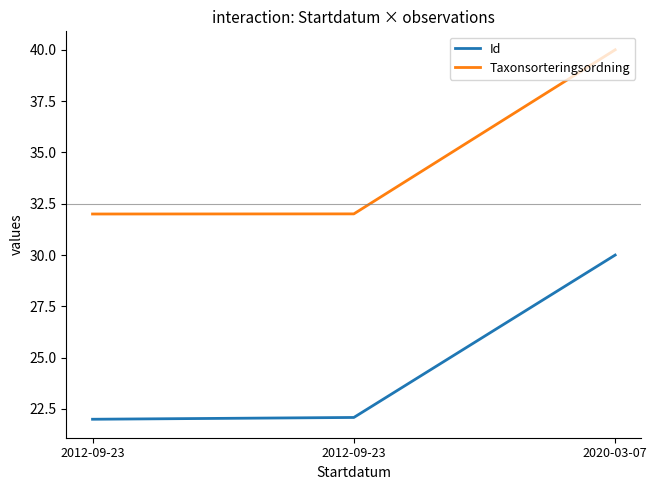

Is it true that Taxonsorteringsordning equals 45.1 at 2012-09-23?

False